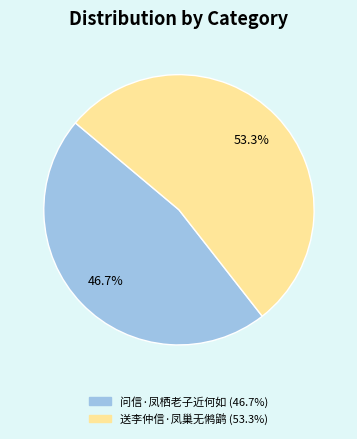

Which category accounts for the majority?

送李仲信·凤巢无鸺鹠